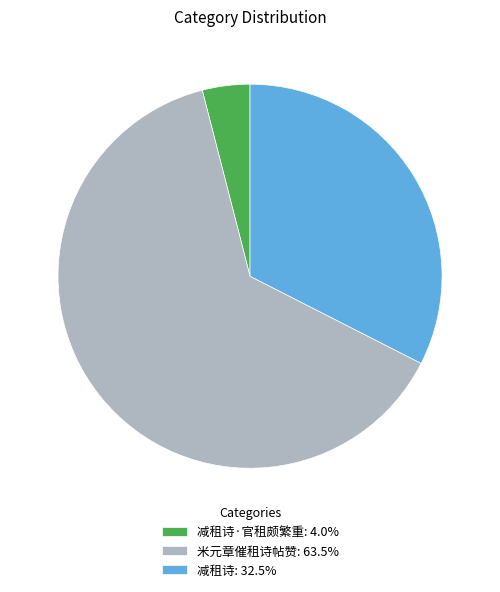

Is the sum of 减租诗·官租颇繁重: 4.0% and 米元章催租诗帖赞: 63.5% greater than half?

Yes